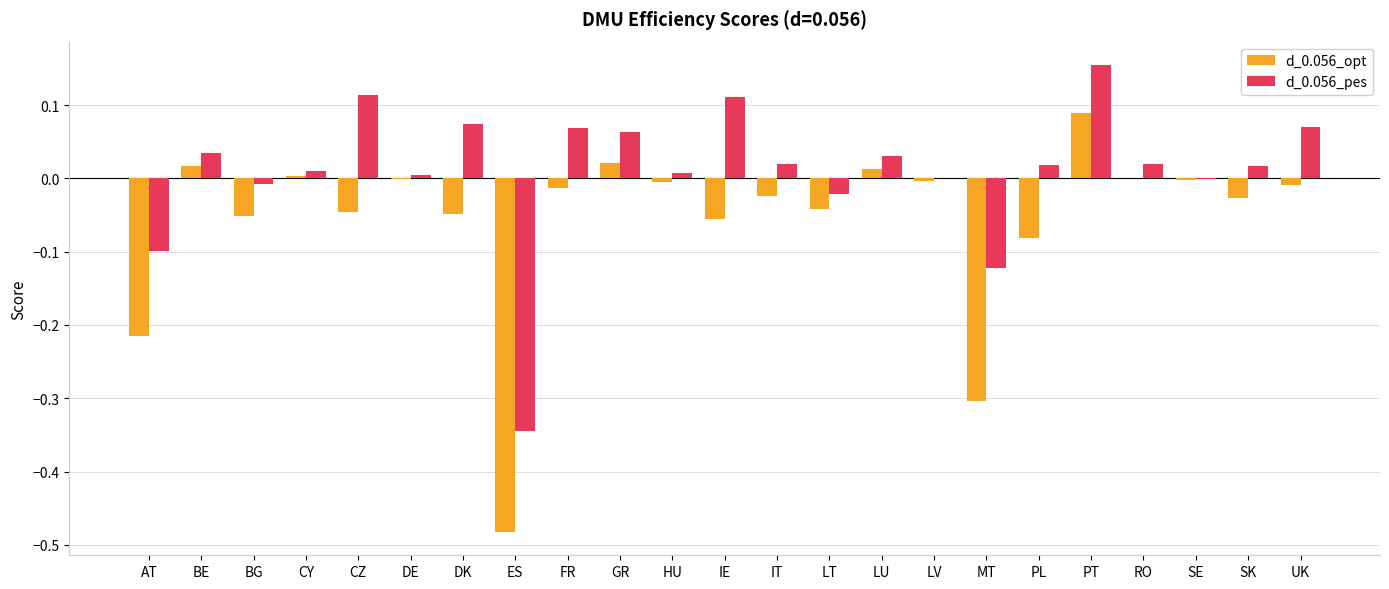

Which category has the highest value in the d_0.056_pes series?

PT